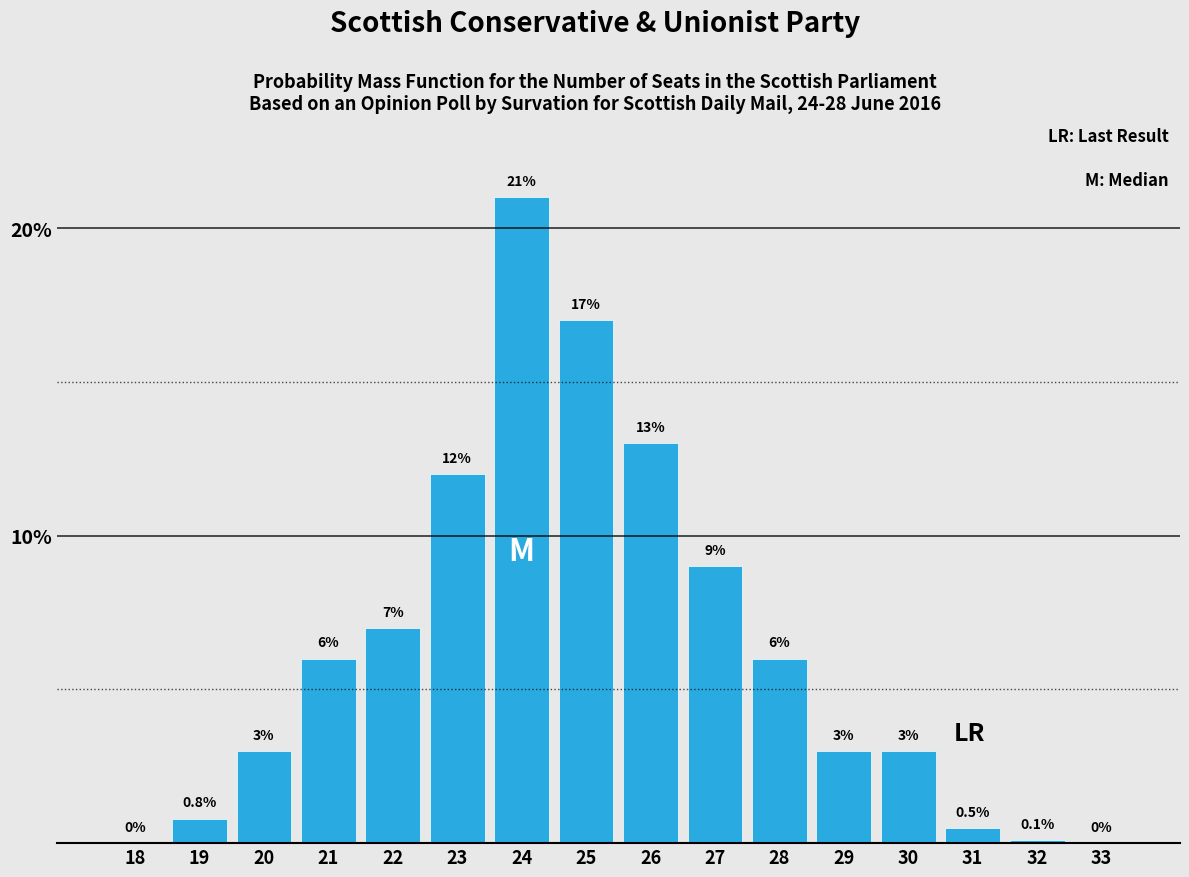

Reading right to left, transcribe all the data shown in this chart.

33=0.0	32=0.1	31=0.5	30=3.0	29=3.0	28=6.0	27=9.0	26=13.0	25=17.0	24=21.0	23=12.0	22=7.0	21=6.0	20=3.0	19=0.8	18=0.0